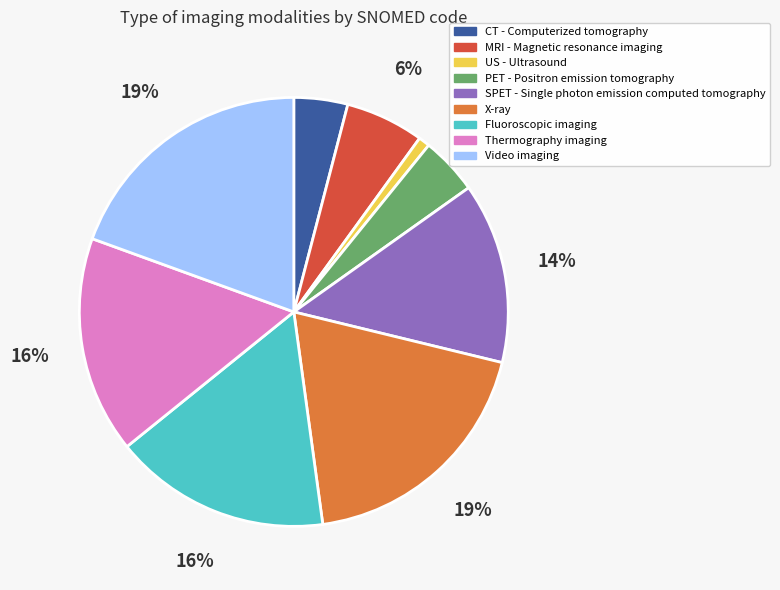

True or false: US - Ultrasound accounts for 1% of the total.

True